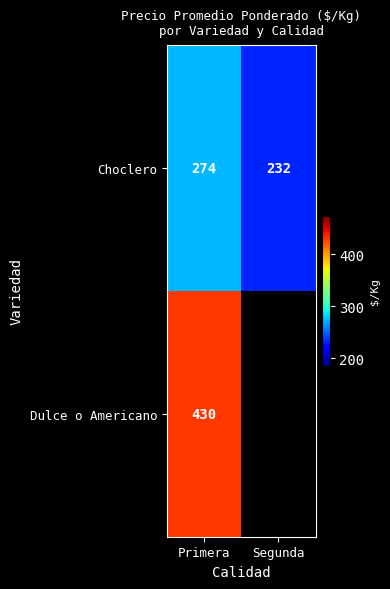

At Primera, list the series in order from smallest to largest.

Choclero, Dulce o Americano